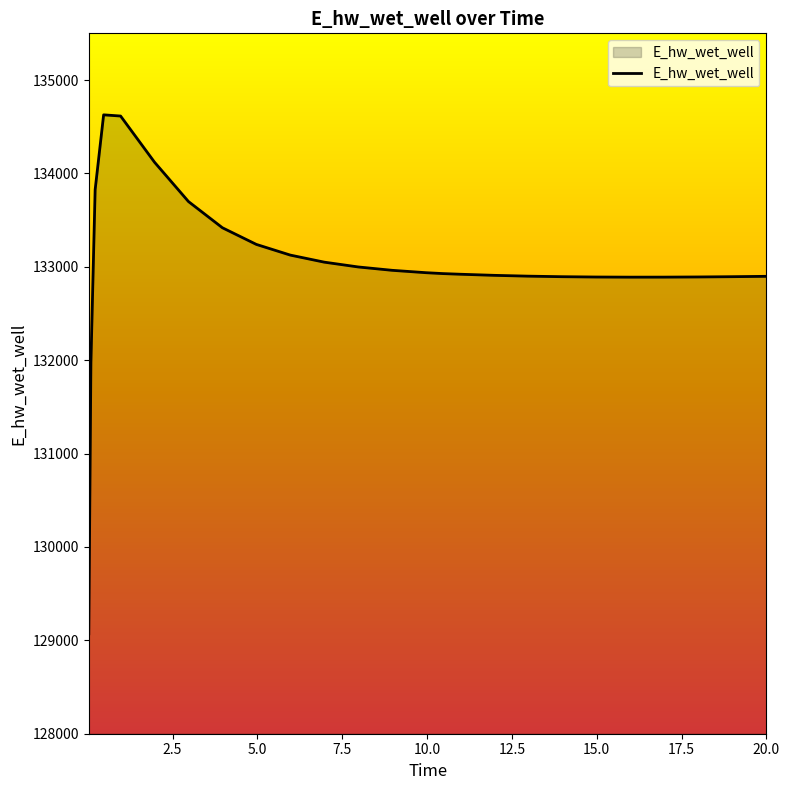

What is the difference between the maximum and minimum values?

5557.1